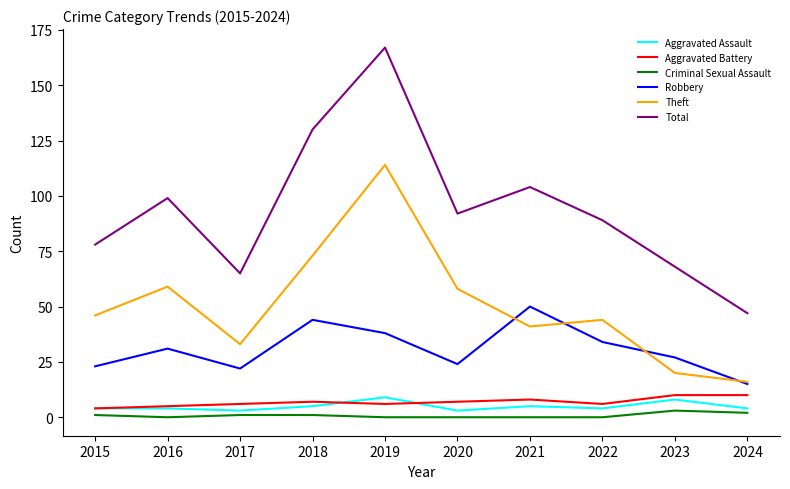

What is the maximum value shown in the chart?

167